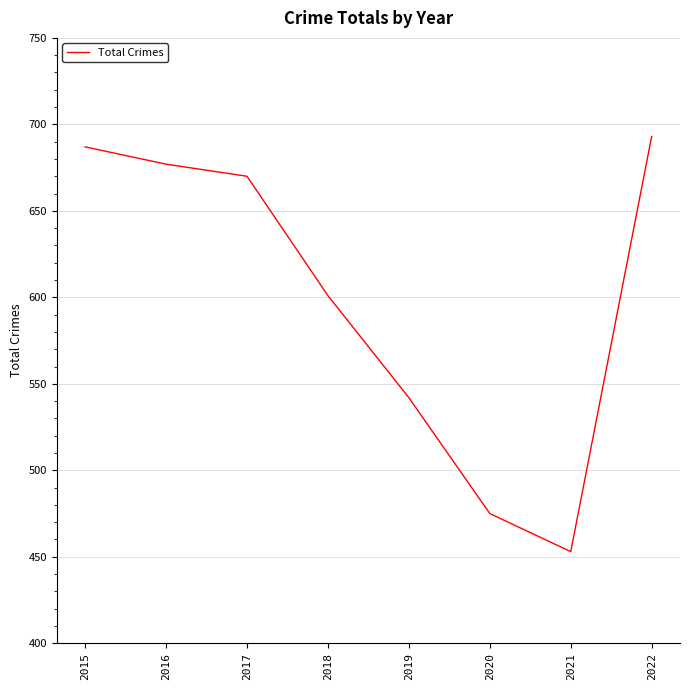

Reading left to right, what are all the values shown in this chart?

687	677	670	601	542	475	453	693